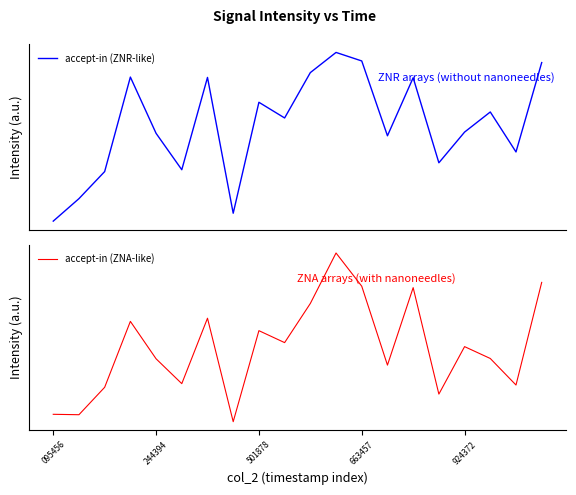

What value does the accept-in (ZNR-like) series have at 11?

1.5